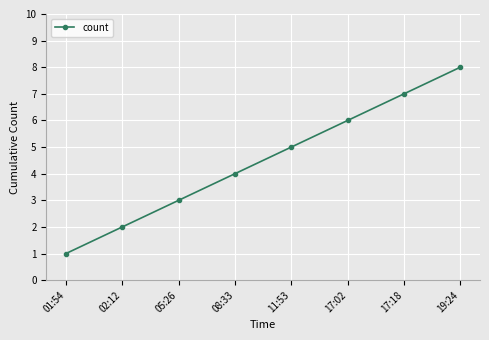

What is the difference between the values at 05:26 and 19:24?

5